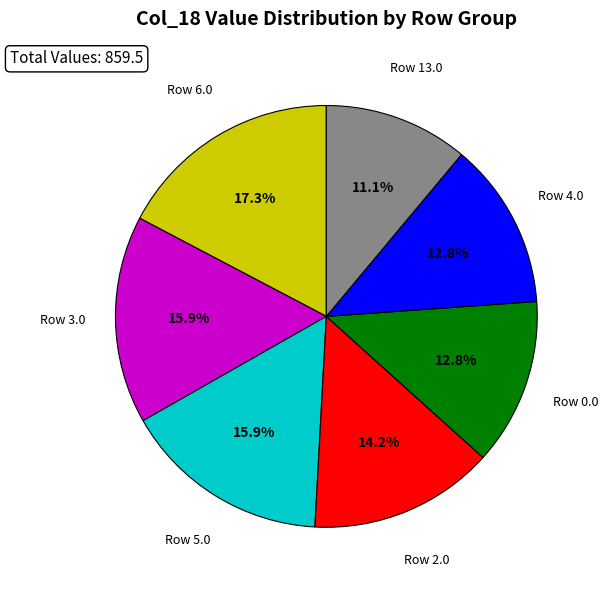

Is there any slice that represents more than half of the pie?

No